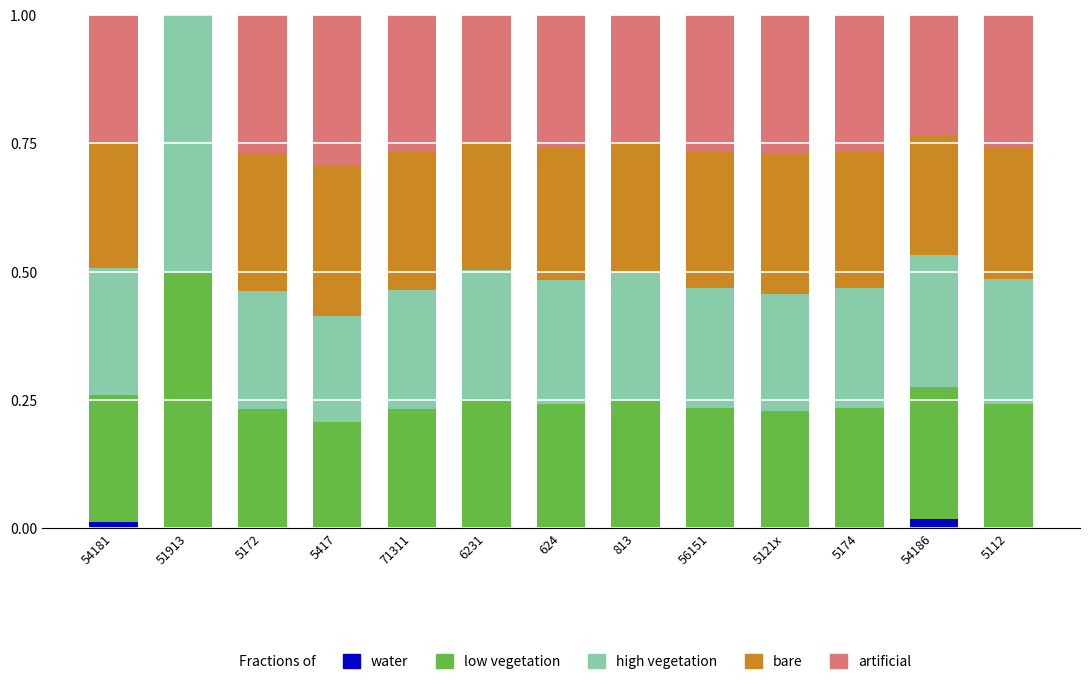

Is it true that water equals 0.0 at 5417?

True